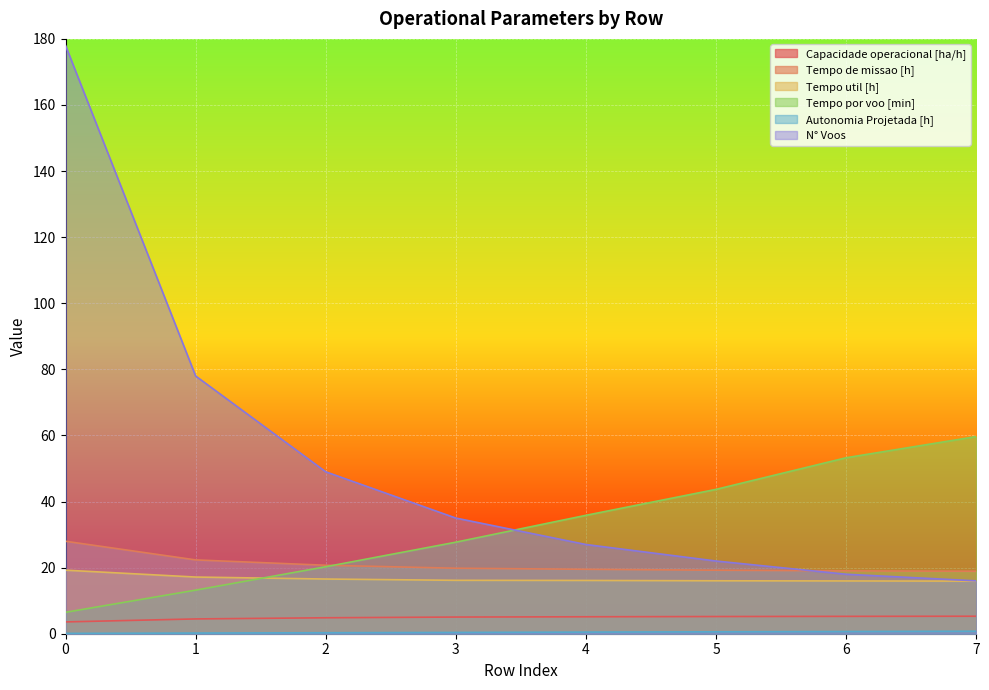

Reading left to right, extract all data points from this chart.

Capacidade operacional [ha/h]: 0=3.6	1=4.5	2=4.8	3=5.0	4=5.1	5=5.2	6=5.3	7=5.3
Tempo de missao [h]: 0=28.0	1=22.3	2=20.7	3=19.8	4=19.5	5=19.2	6=19.0	7=18.9
Tempo util [h]: 0=19.2	1=17.1	2=16.6	3=16.2	4=16.1	5=16.0	6=16.0	7=15.9
Tempo por voo [min]: 0=6.5	1=13.2	2=20.3	3=27.7	4=35.8	5=43.7	6=53.2	7=59.7
Autonomia Projetada [h]: 0=0.1	1=0.2	2=0.3	3=0.4	4=0.5	5=0.6	6=0.7	7=0.8
N° Voos: 0=178.0	1=78.0	2=49.0	3=35.0	4=27.0	5=22.0	6=18.0	7=16.0